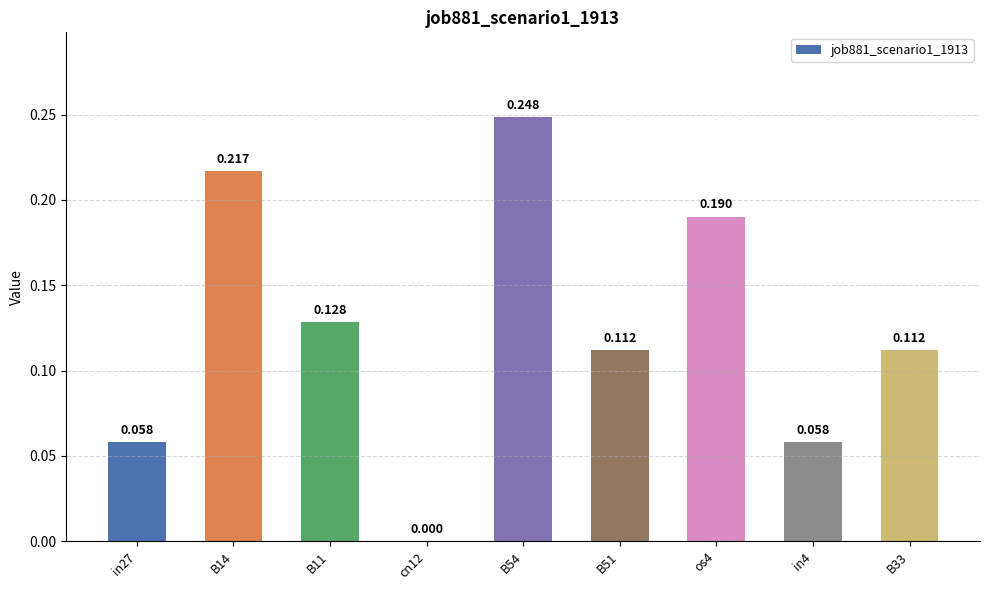

Count the number of values greater than 0.

8